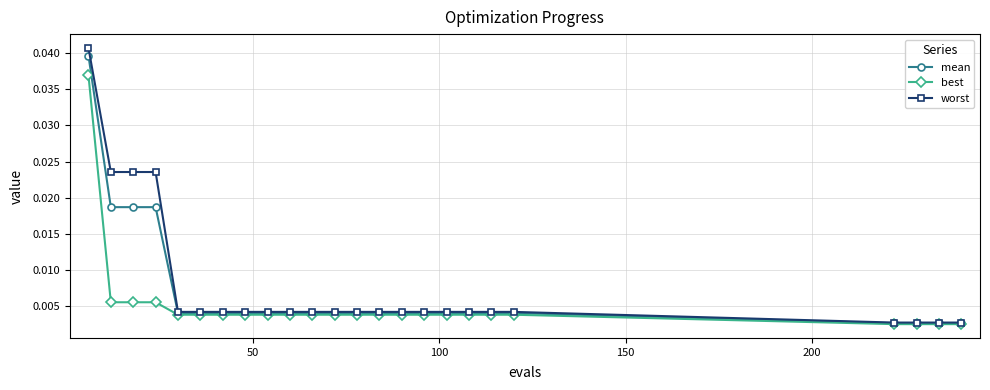

Count the number of categories in the chart.

24